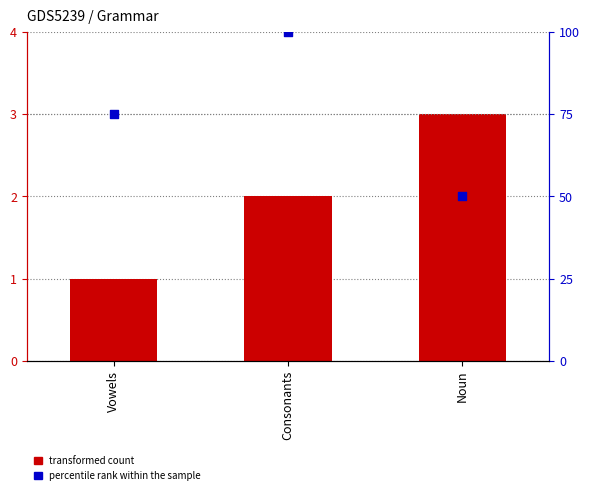

Which series has the largest total across all categories?

percentile rank within the sample